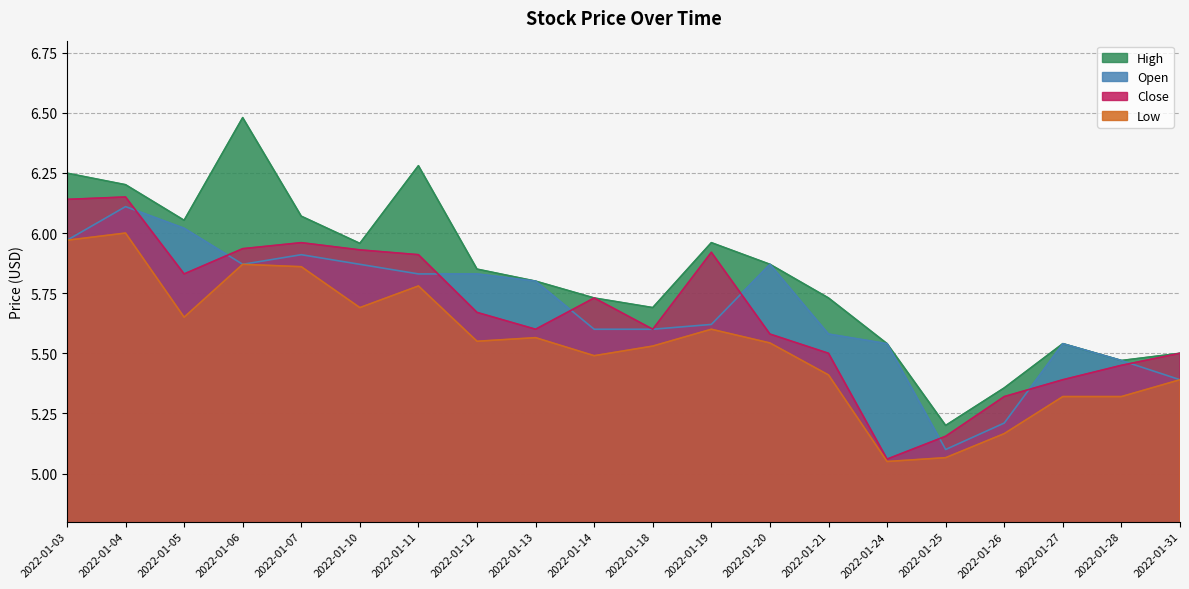

Reading left to right, what are all the values shown in this chart?

Open: 2022-01-03=6.0	2022-01-04=6.1	2022-01-05=6.0	2022-01-06=5.9	2022-01-07=5.9	2022-01-10=5.9	2022-01-11=5.8	2022-01-12=5.8	2022-01-13=5.8	2022-01-14=5.6	2022-01-18=5.6	2022-01-19=5.6	2022-01-20=5.9	2022-01-21=5.6	2022-01-24=5.5	2022-01-25=5.1	2022-01-26=5.2	2022-01-27=5.5	2022-01-28=5.5	2022-01-31=5.4
High: 2022-01-03=6.2	2022-01-04=6.2	2022-01-05=6.1	2022-01-06=6.5	2022-01-07=6.1	2022-01-10=6.0	2022-01-11=6.3	2022-01-12=5.8	2022-01-13=5.8	2022-01-14=5.7	2022-01-18=5.7	2022-01-19=6.0	2022-01-20=5.9	2022-01-21=5.7	2022-01-24=5.5	2022-01-25=5.2	2022-01-26=5.4	2022-01-27=5.5	2022-01-28=5.5	2022-01-31=5.5
Low: 2022-01-03=6.0	2022-01-04=6.0	2022-01-05=5.7	2022-01-06=5.9	2022-01-07=5.9	2022-01-10=5.7	2022-01-11=5.8	2022-01-12=5.5	2022-01-13=5.6	2022-01-14=5.5	2022-01-18=5.5	2022-01-19=5.6	2022-01-20=5.5	2022-01-21=5.4	2022-01-24=5.0	2022-01-25=5.1	2022-01-26=5.2	2022-01-27=5.3	2022-01-28=5.3	2022-01-31=5.4
Close: 2022-01-03=6.1	2022-01-04=6.2	2022-01-05=5.8	2022-01-06=5.9	2022-01-07=6.0	2022-01-10=5.9	2022-01-11=5.9	2022-01-12=5.7	2022-01-13=5.6	2022-01-14=5.7	2022-01-18=5.6	2022-01-19=5.9	2022-01-20=5.6	2022-01-21=5.5	2022-01-24=5.1	2022-01-25=5.2	2022-01-26=5.3	2022-01-27=5.4	2022-01-28=5.5	2022-01-31=5.5